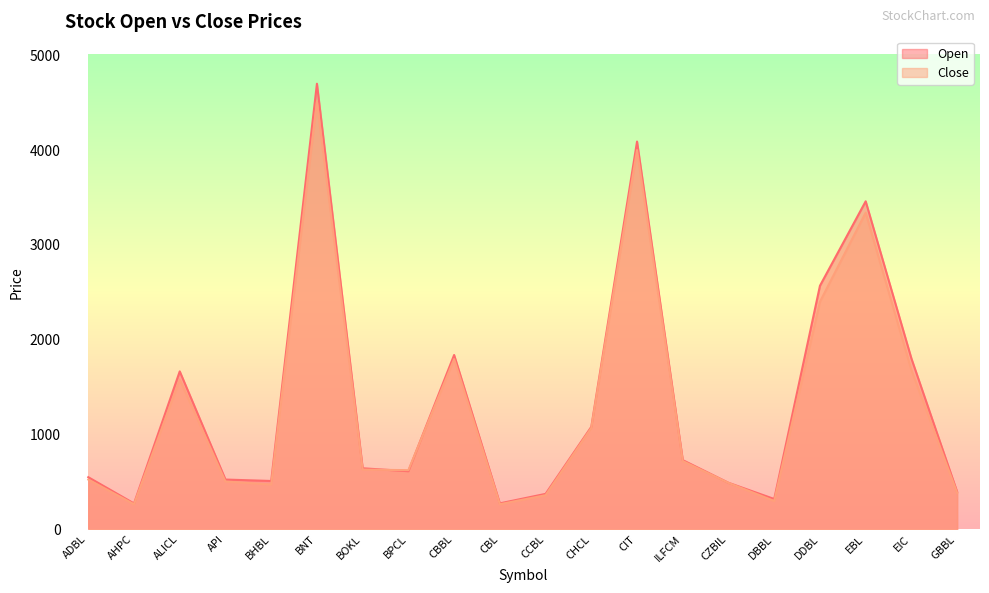

How many intersections are there between Open and Close?

2